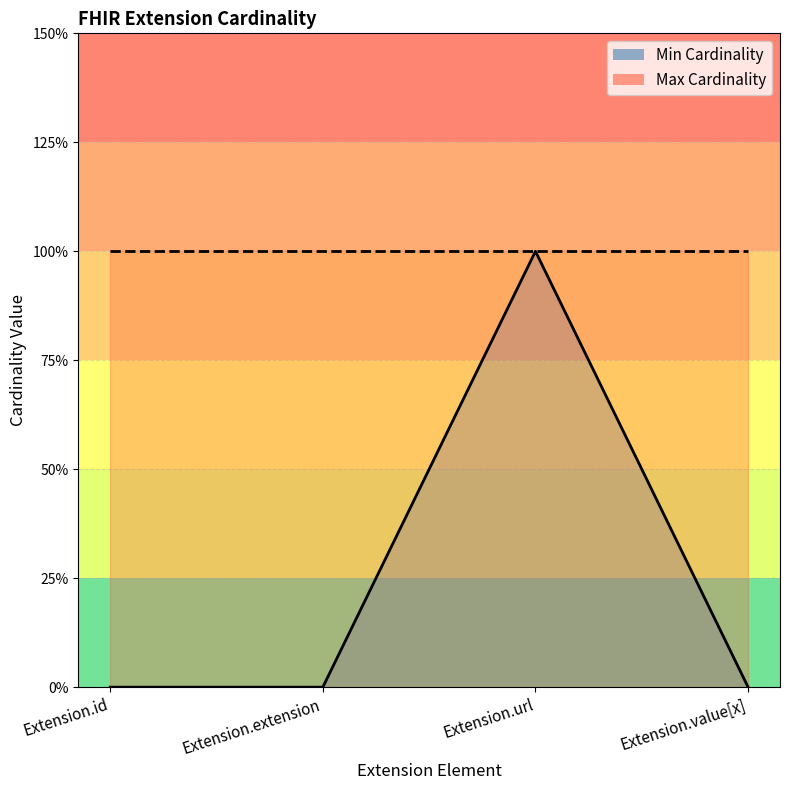

What is the label of the 4th point from the left?

Extension.value[x]